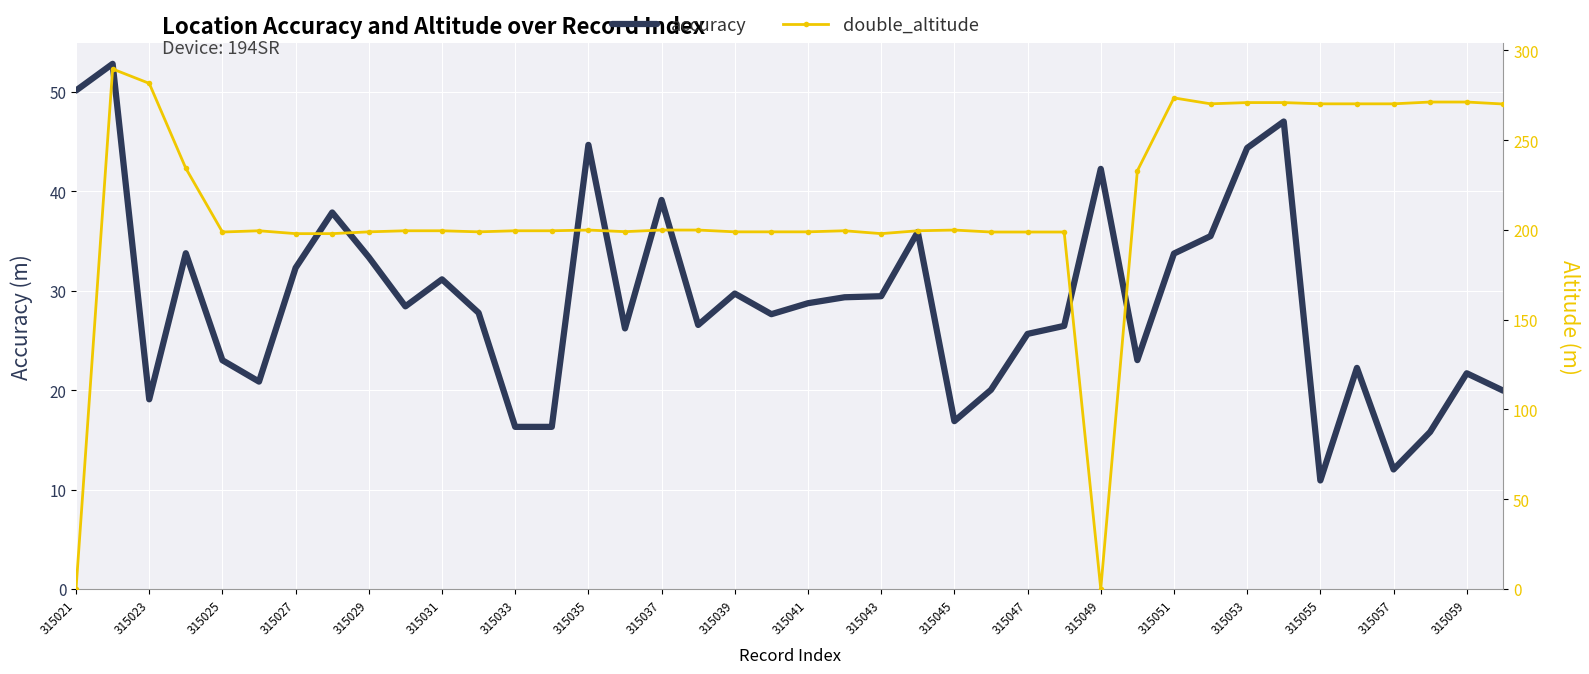

What is the maximum value shown in the chart?

289.6